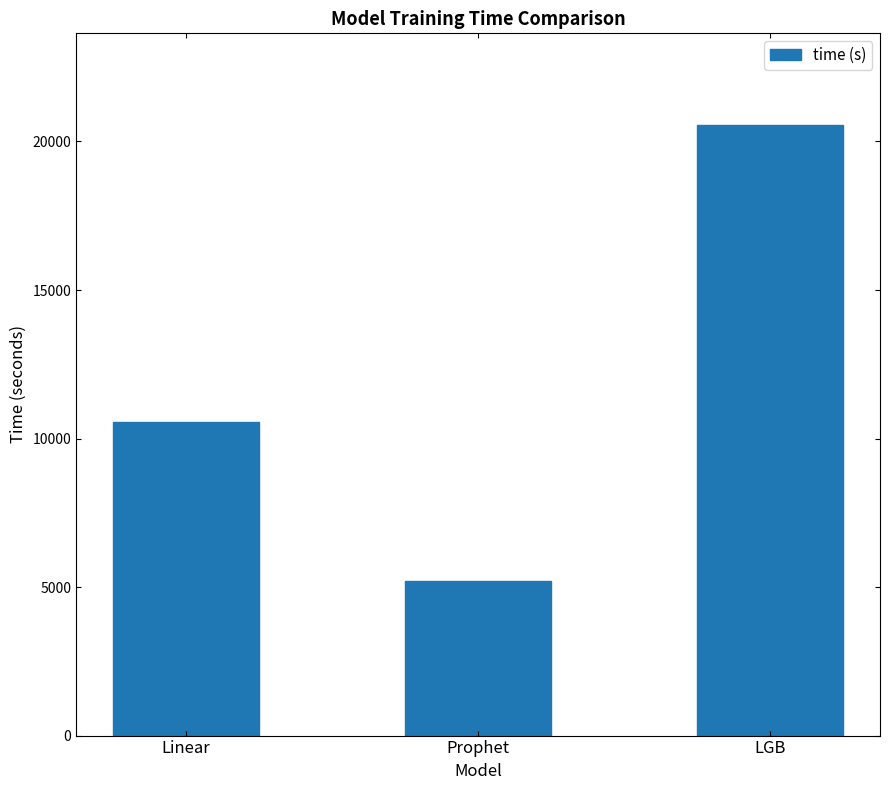

Approximately how many times larger is the value at Linear compared to LGB?

0.5